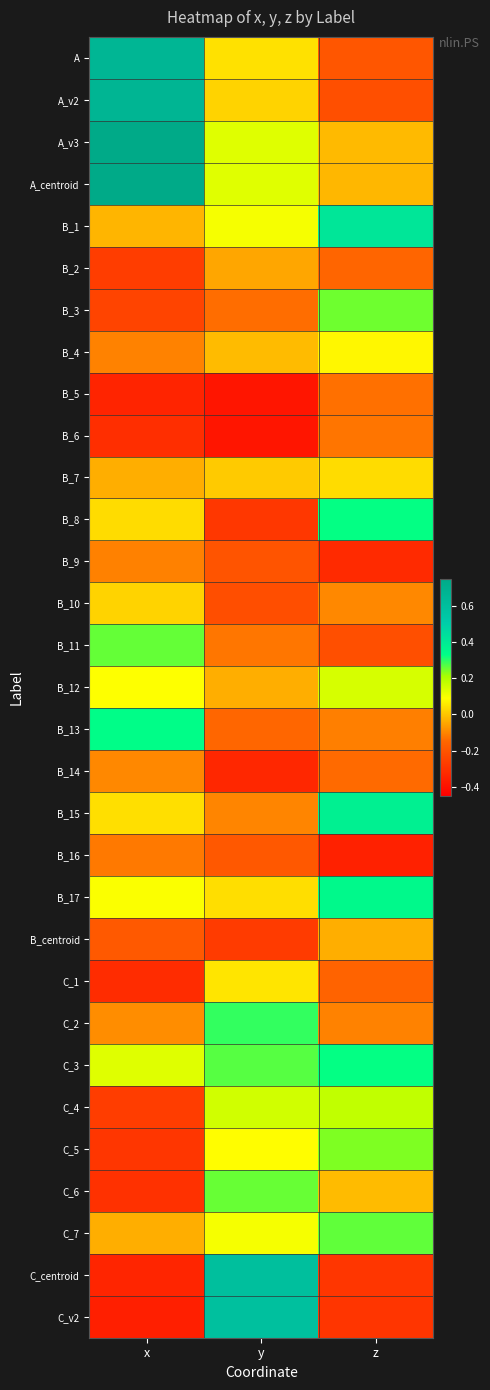

Which has a higher value, x or y?

x